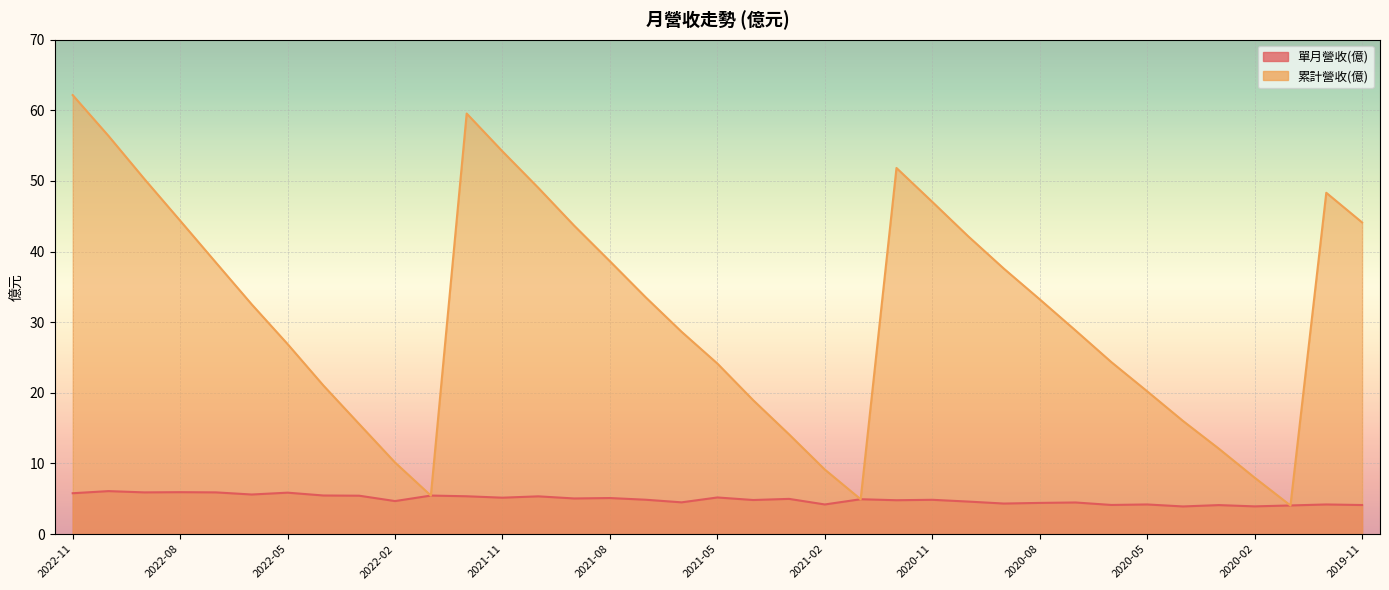

True or false: 累計營收(億) and 單月營收(億) intersect in this chart.

False